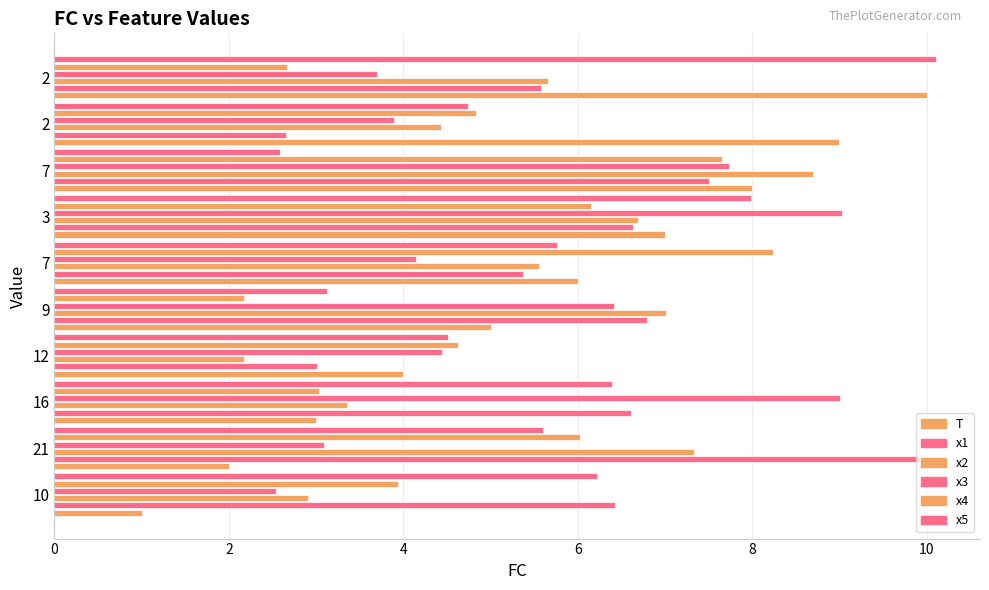

What is the value of the x4 bar at the 2nd from the left?

6.0